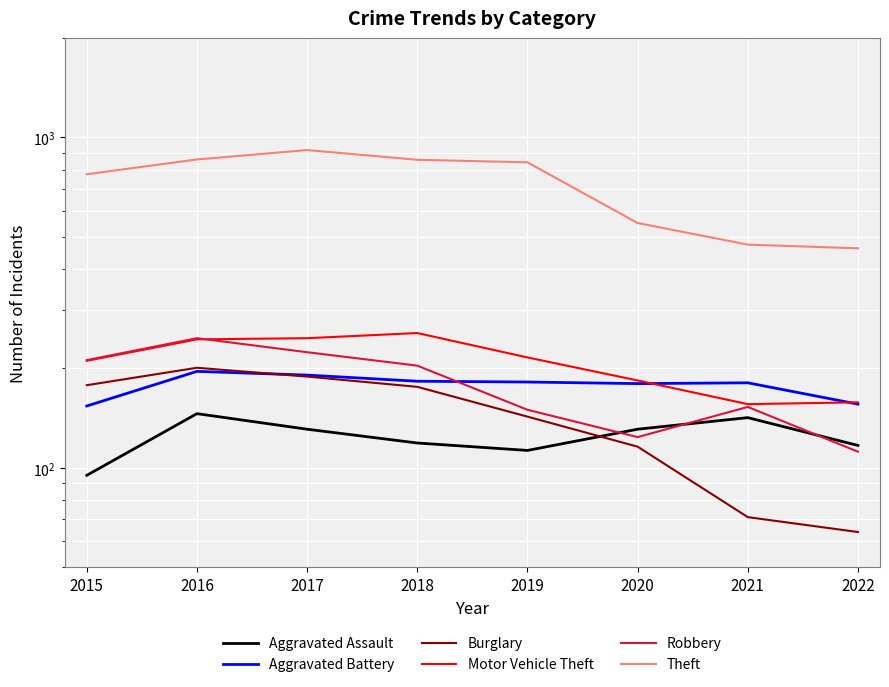

How many data points does each series have?

8